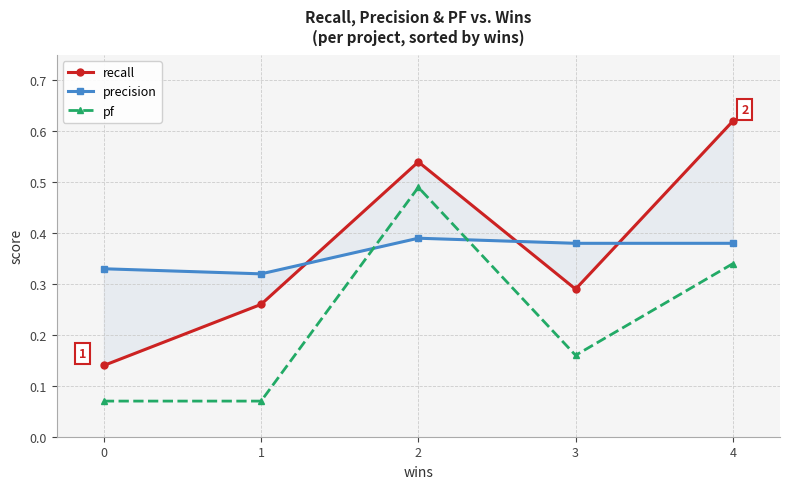

Where is precision nearest to the value 0?

1